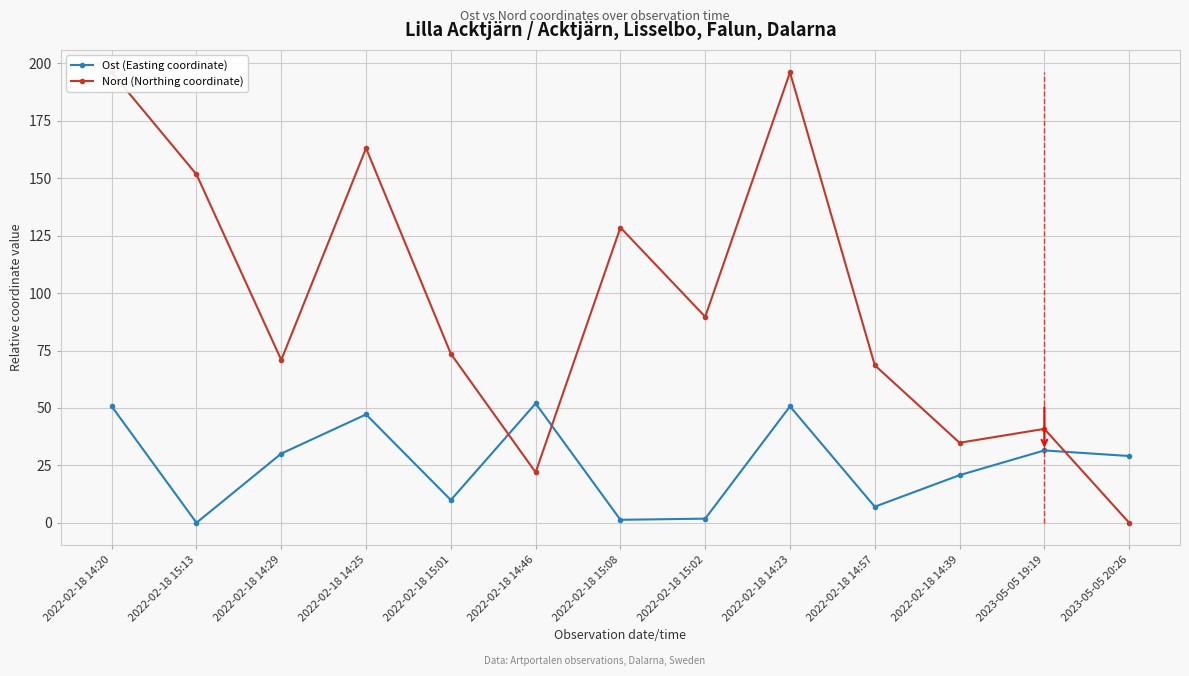

What is the value of the Nord (Northing coordinate) point at the 12th from the left?

40.9